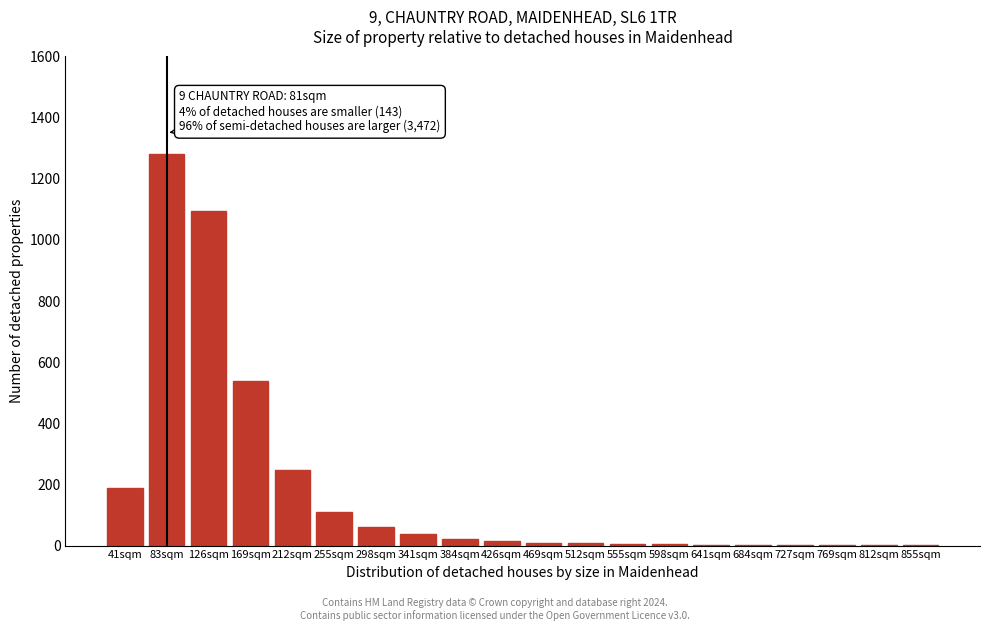

Approximately how many times larger is the value at 169sqm compared to 341sqm?

14.2